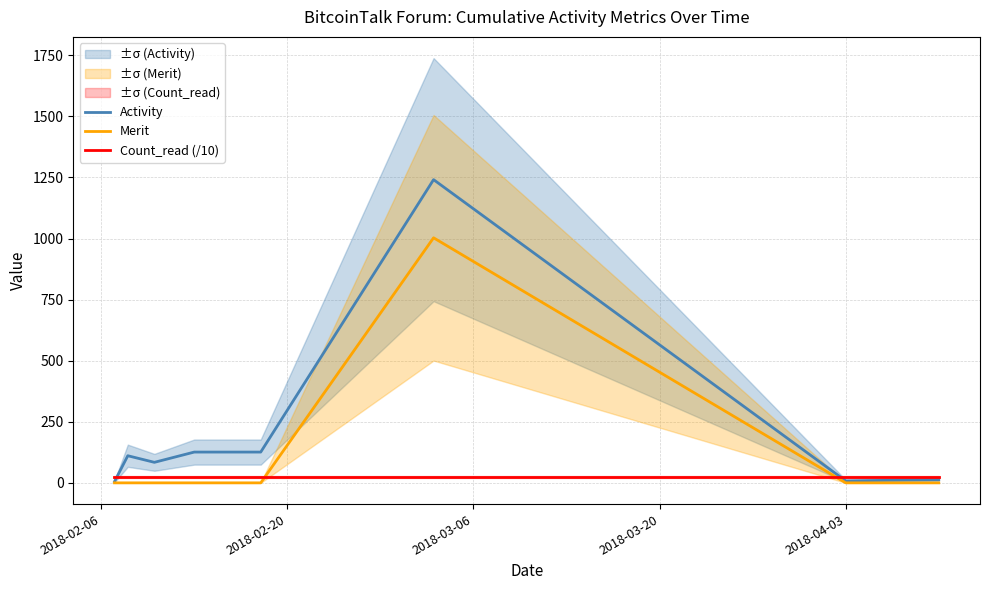

What is the maximum value for Activity?

1241.0